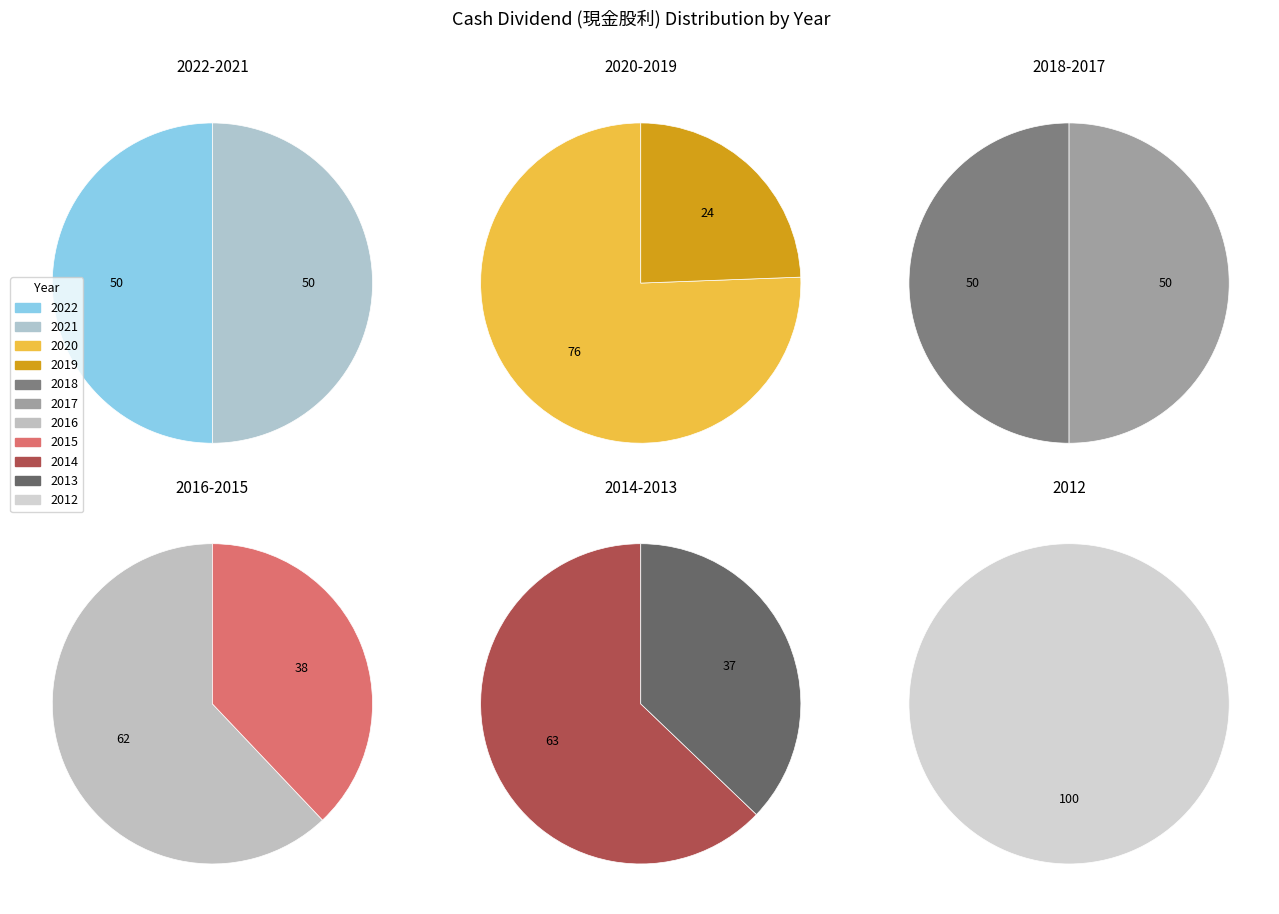

Which category has the biggest portion of the pie?

2020